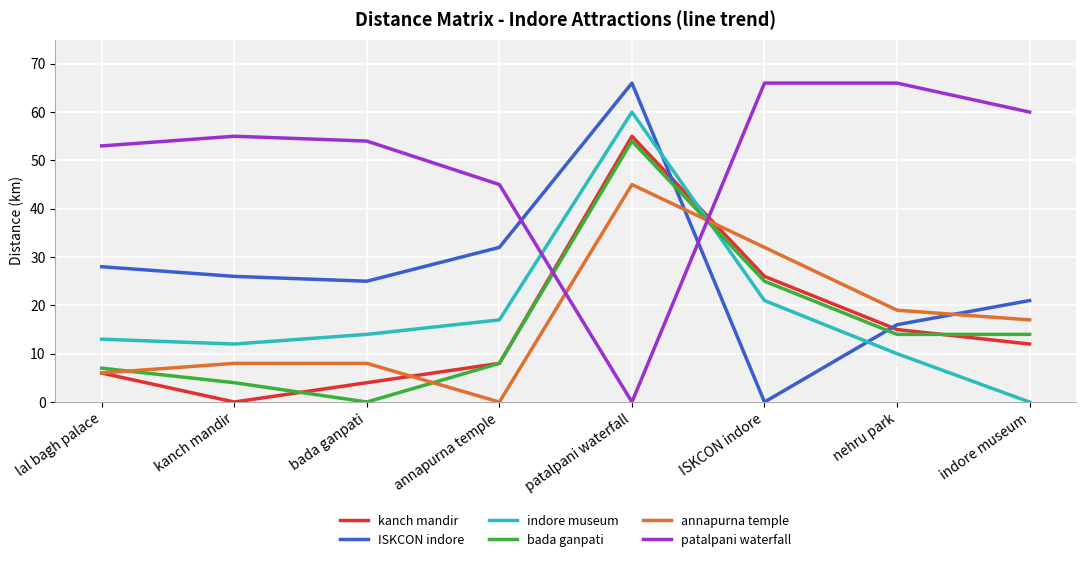

True or false: kanch mandir has more than 2 points higher than both neighbors.

False